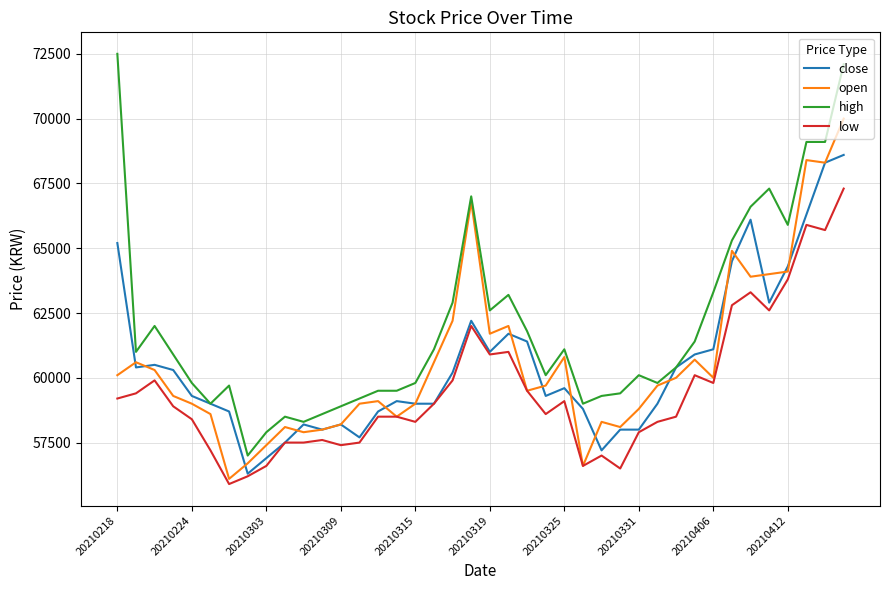

Which series has the widest spread of values?

high